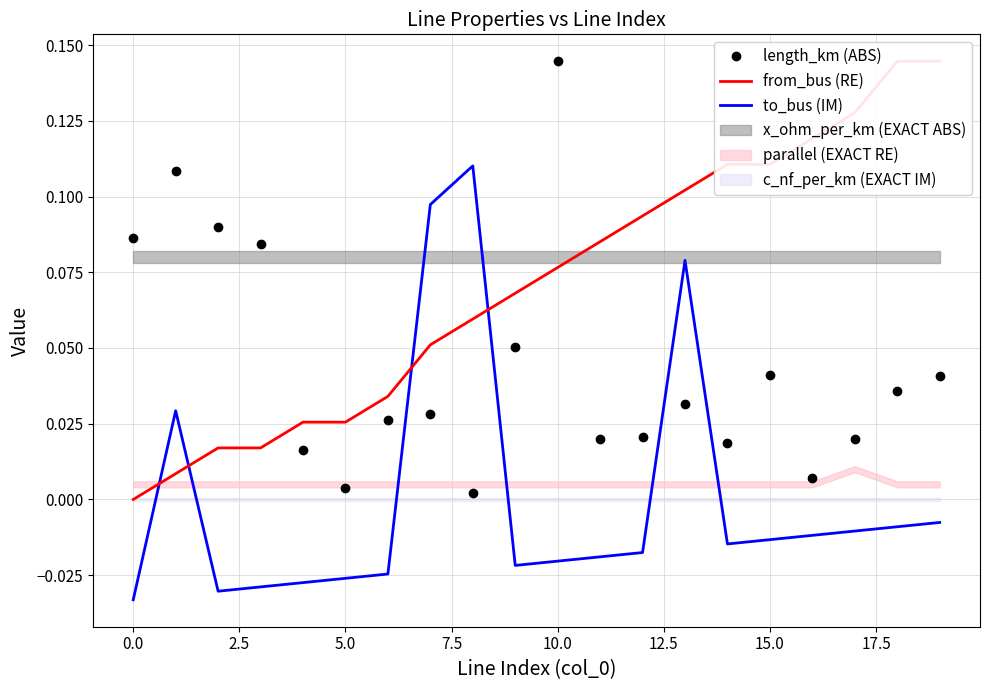

How many lines are shown in the chart?

3